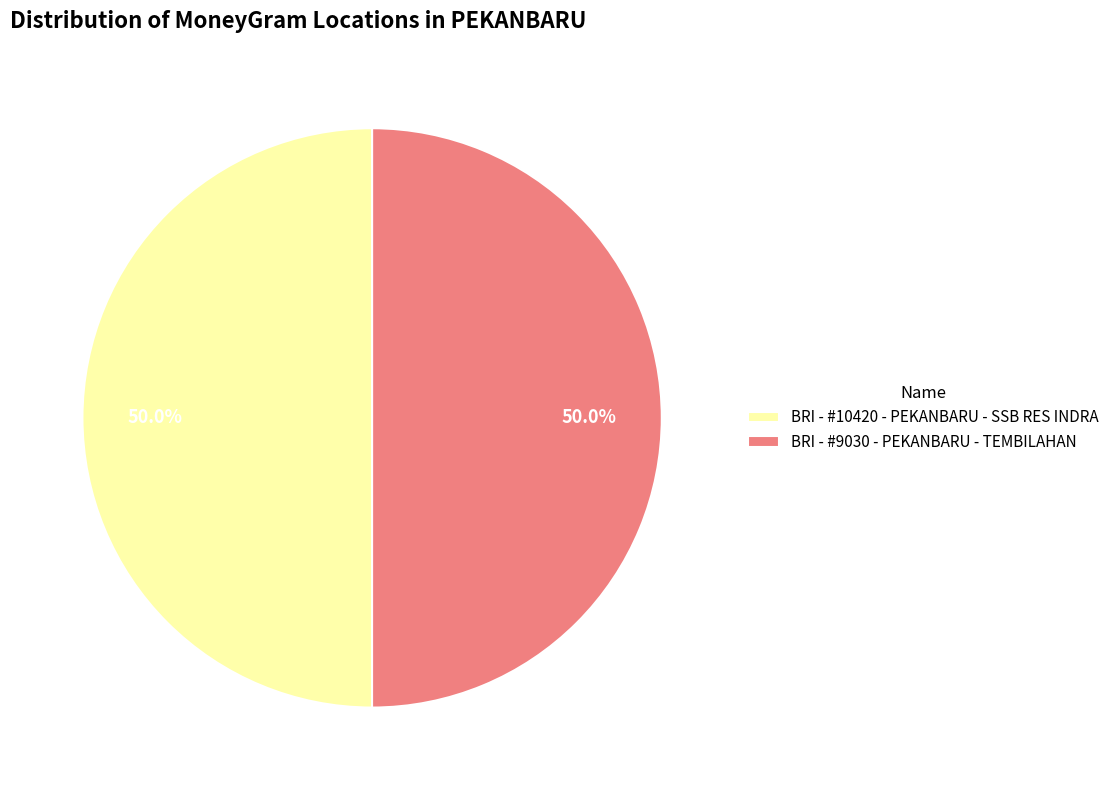

What is the ratio of the value at BRI - #9030 - PEKANBARU - TEMBILAHAN to the value at BRI - #10420 - PEKANBARU - SSB RES INDRA?

1.0